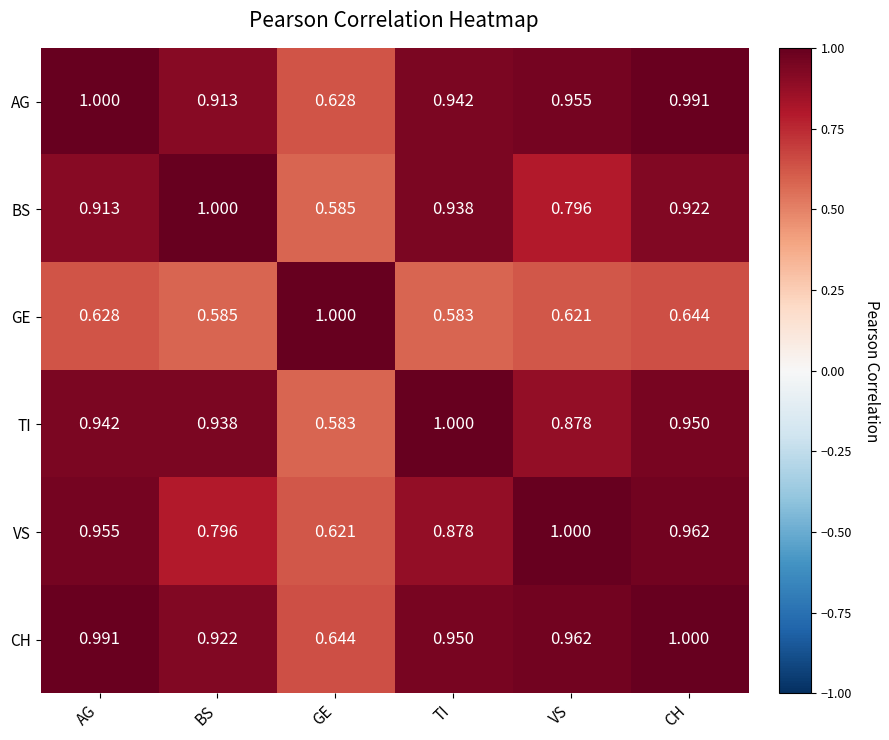

At which category is the sum across all series the highest?

CH